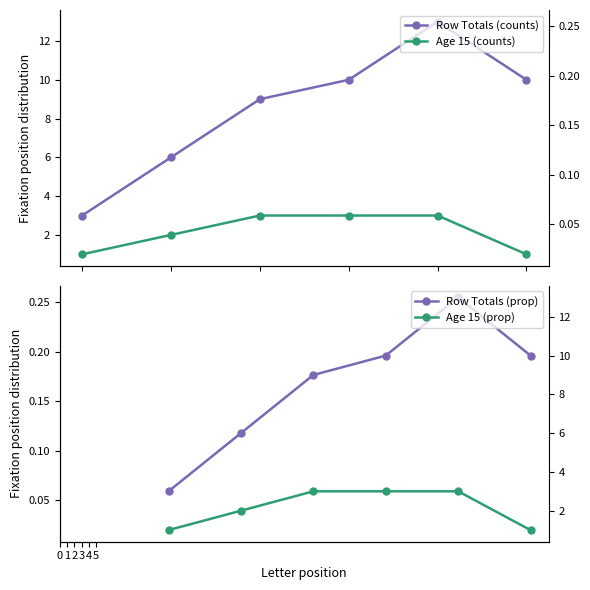

What is the value of the Row Totals (counts) point at the 2nd from the left?

6.0